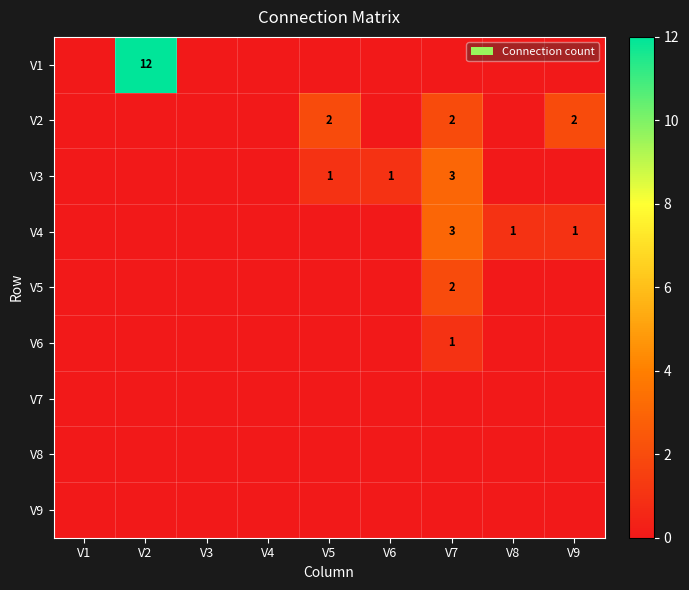

Which category has the highest value in the V8 series?

V1